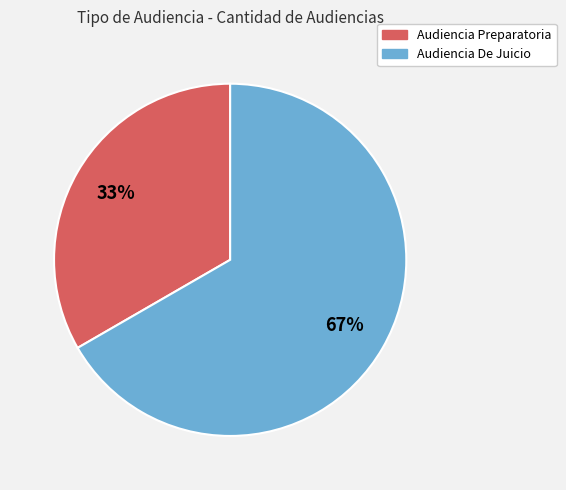

Which category has the smallest portion of the pie?

Audiencia Preparatoria